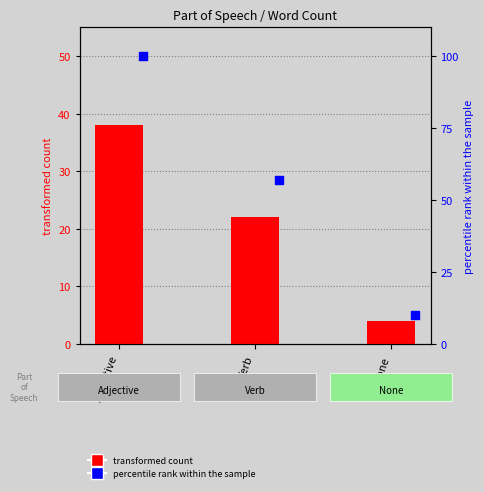

What are all the series names shown in the legend?

transformed count, percentile rank within the sample